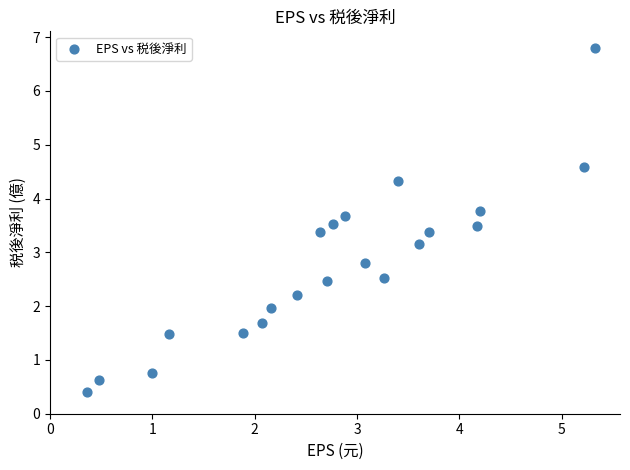

What is the range of X values (max minus min)?

5.0